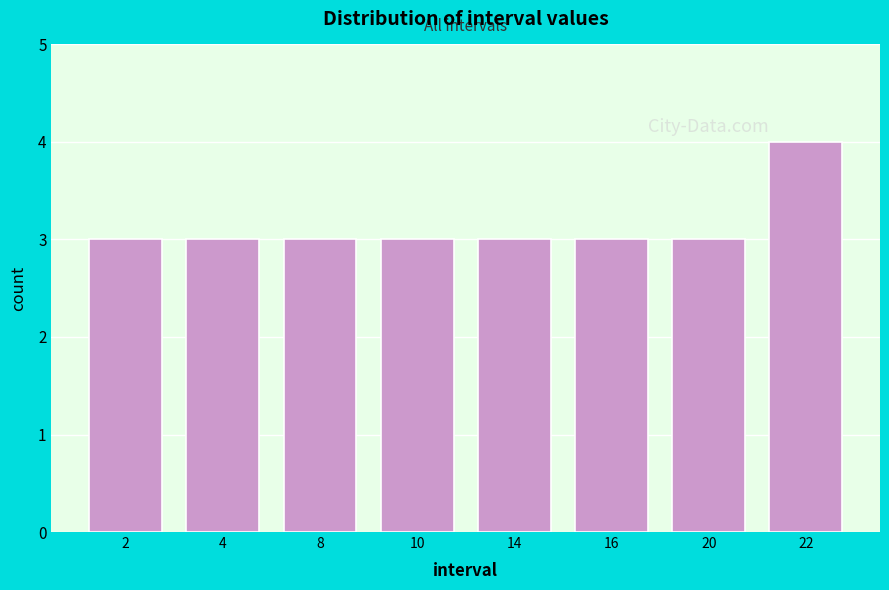

Reading left to right, transcribe all the data shown in this chart.

2=3	4=3	8=3	10=3	14=3	16=3	20=3	22=4